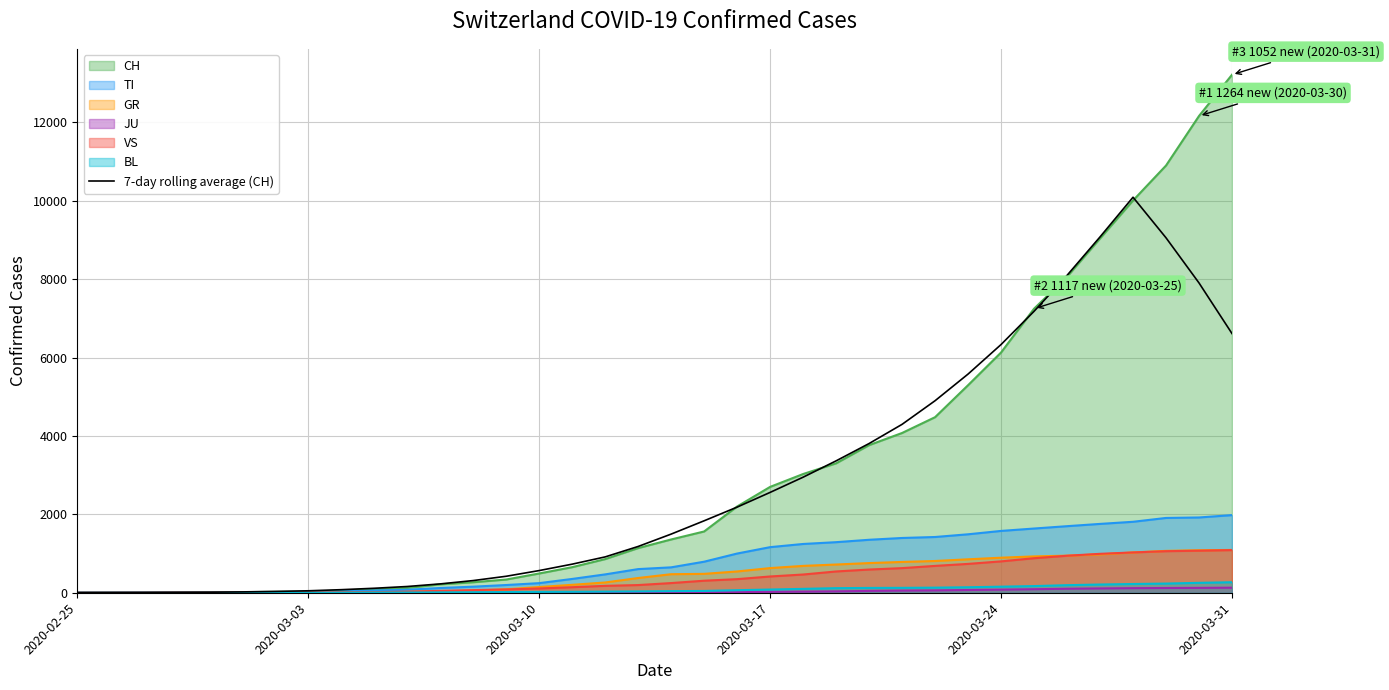

What is the maximum value for VS?

1088.0